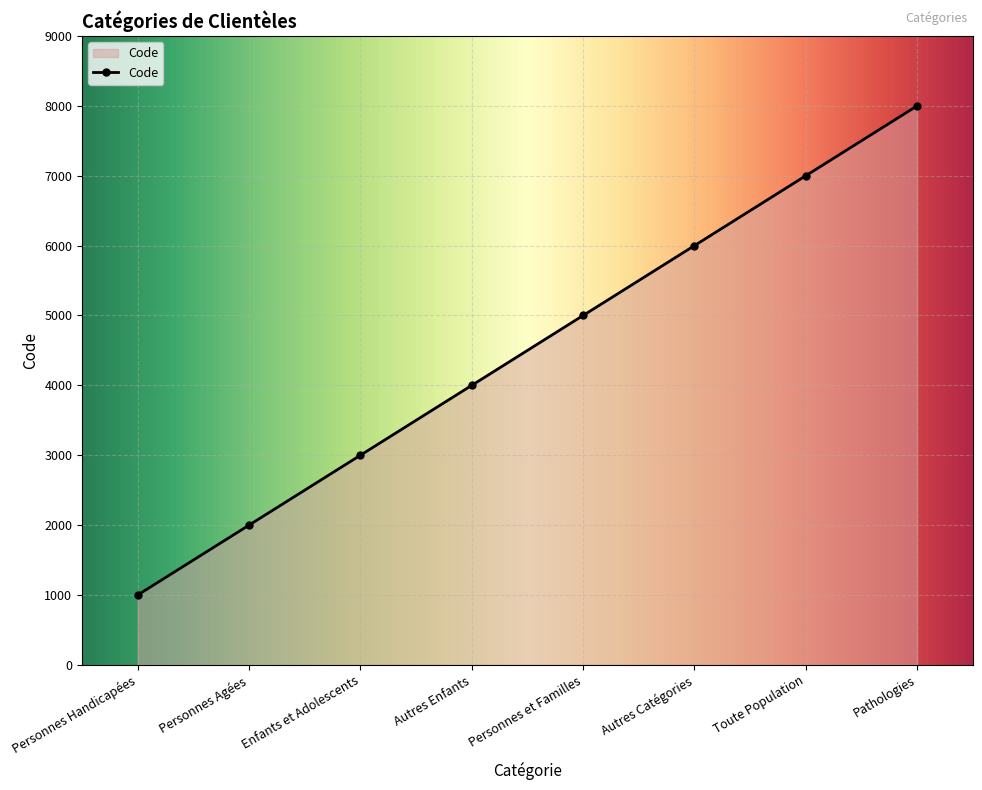

Which has a higher value, Pathologies or Personnes Agées?

Pathologies